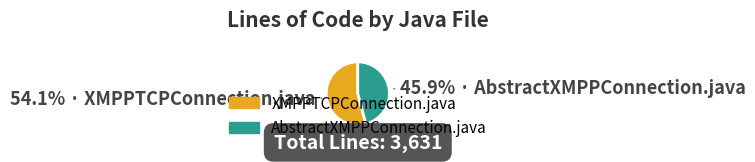

To the nearest percent, what percentage of the pie is XMPPTCPConnection.java?

54%